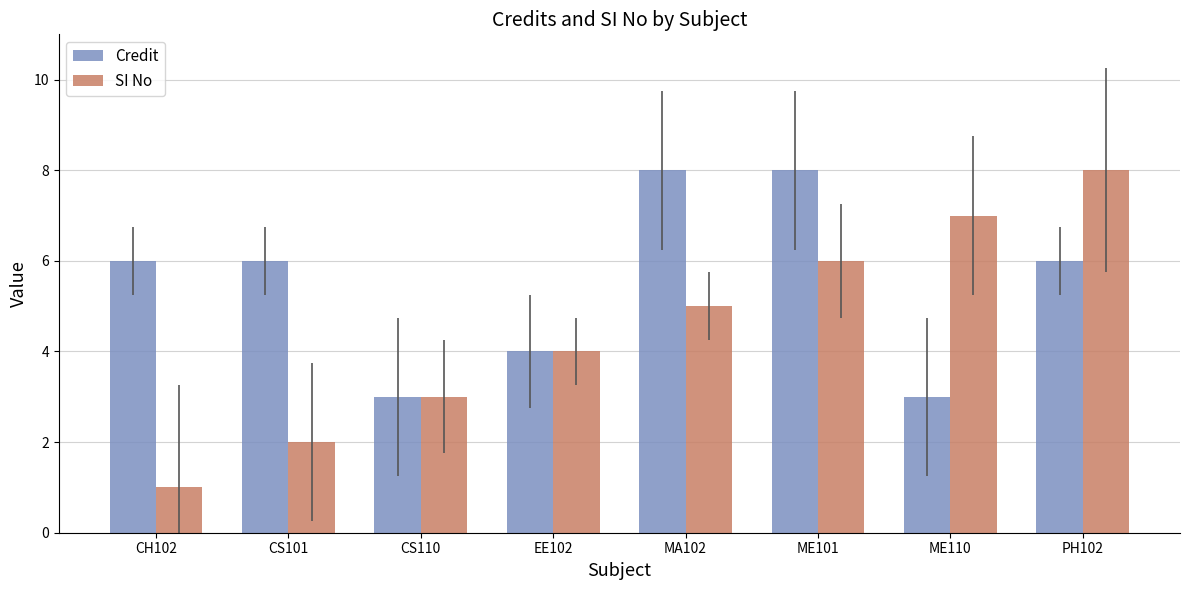

True or false: Credit has a value of 3 at CS110.

True